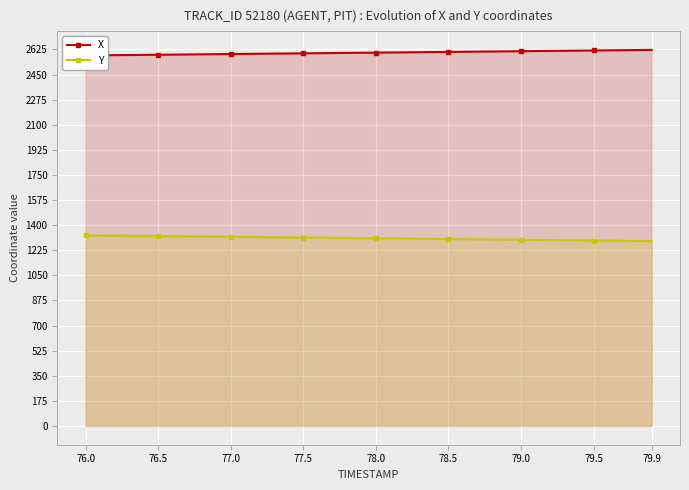

Is it true that Y equals 900.7 at 79.0?

False